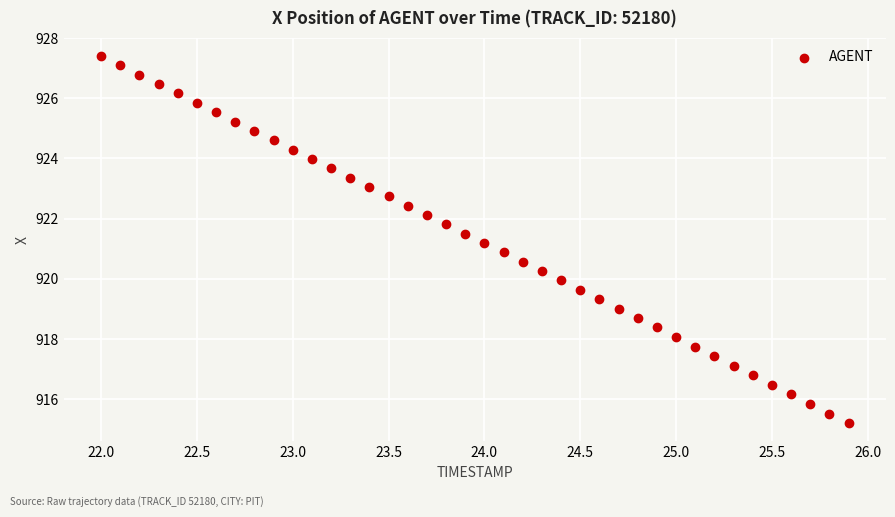

What is the range of Y values (max minus min)?

12.2